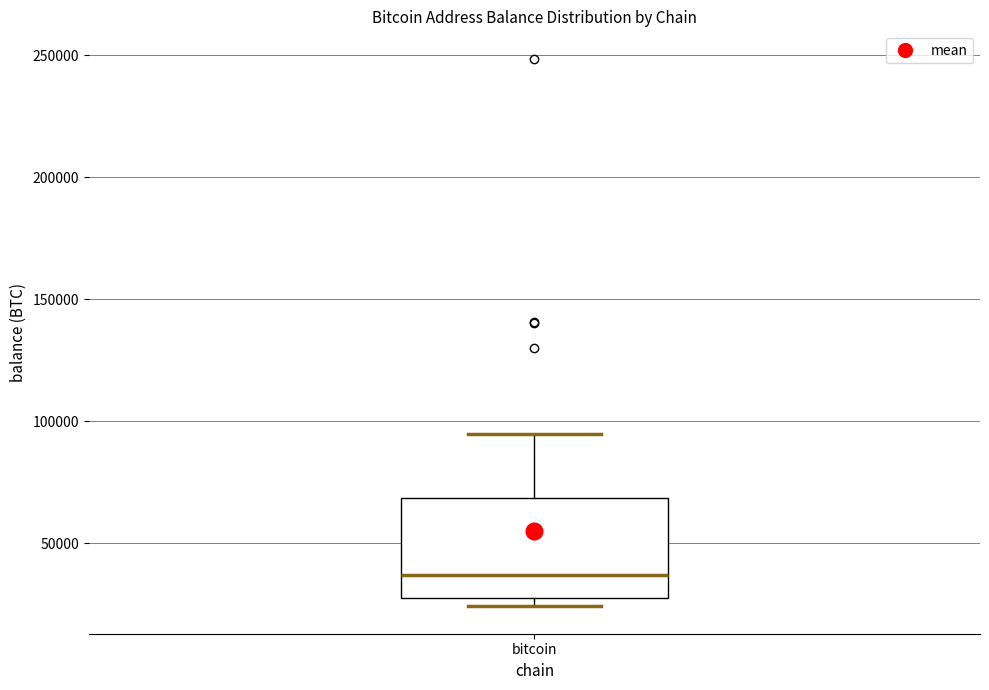

Read this box plot against the y-axis: the position of the median line, the range covered by the box, and the ends of both whiskers. The values are not printed on the chart, so give them approximately, as read against the axis.

median 35000, box 30000 to 70000, whiskers 25000 to 95000